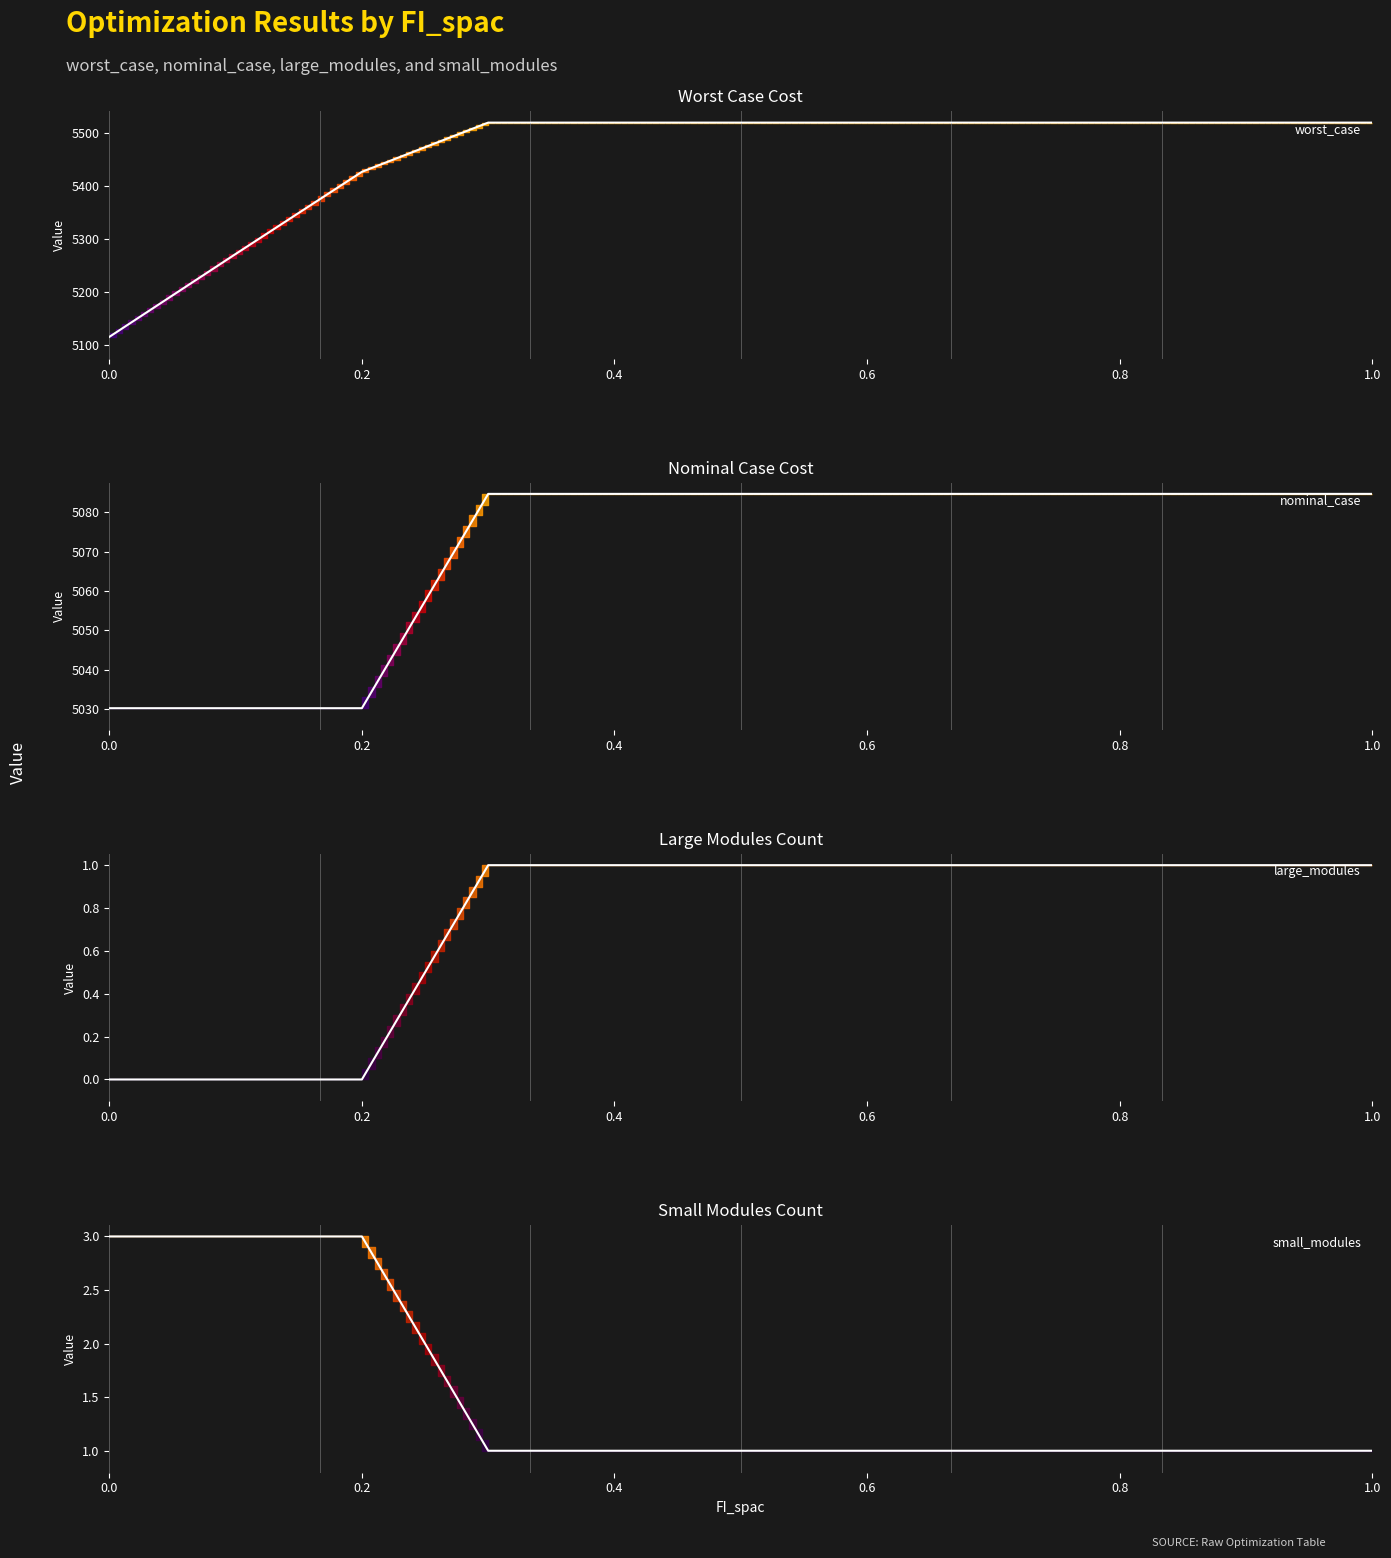

At 0.1, list the series in order from smallest to largest.

large_modules, small_modules, nominal_case, worst_case